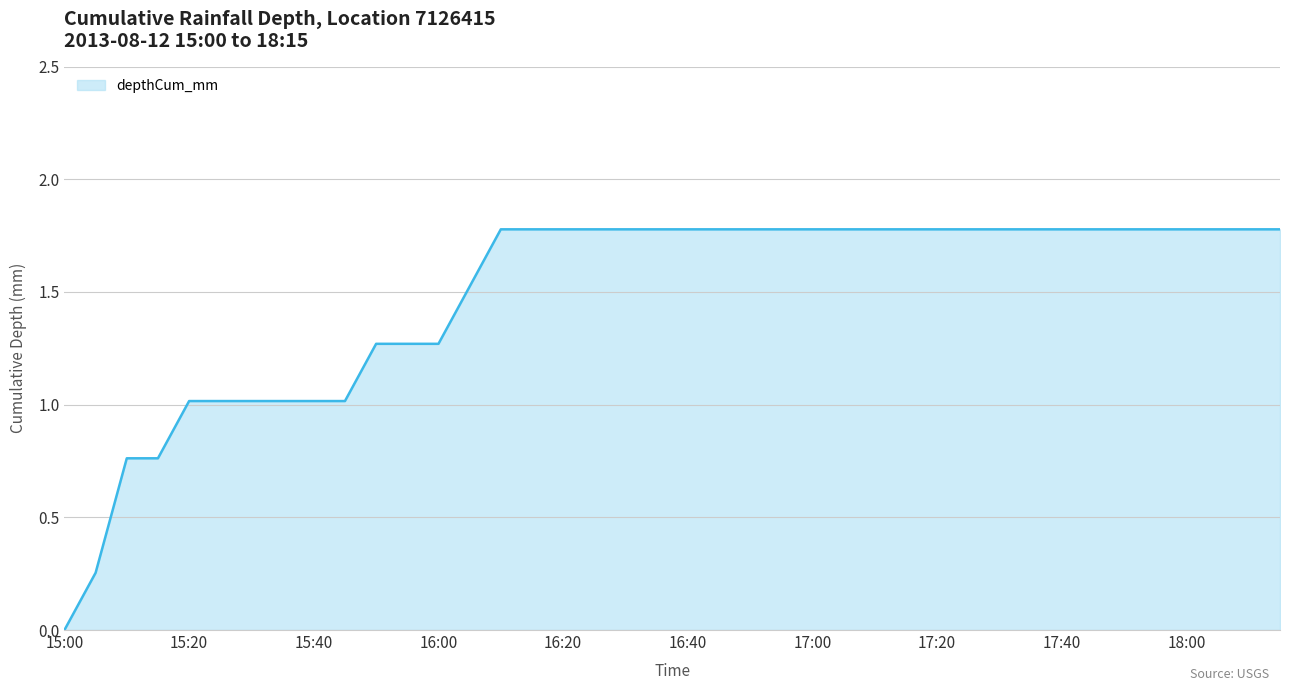

How many lines are shown in the chart?

1